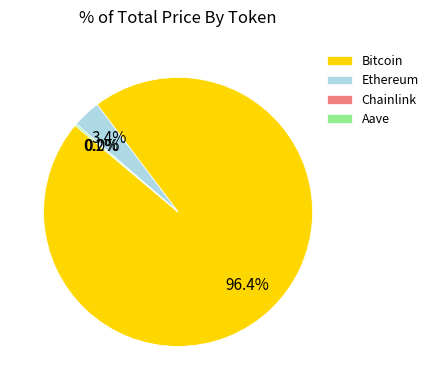

What portion of the pie excludes Ethereum?

96.6%